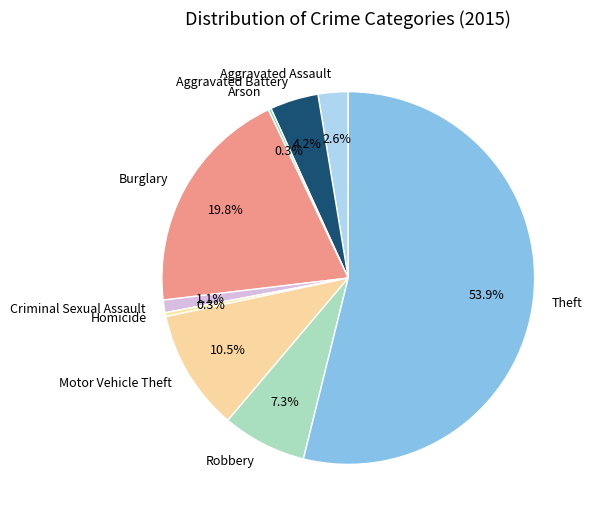

Which category has the biggest portion of the pie?

Theft